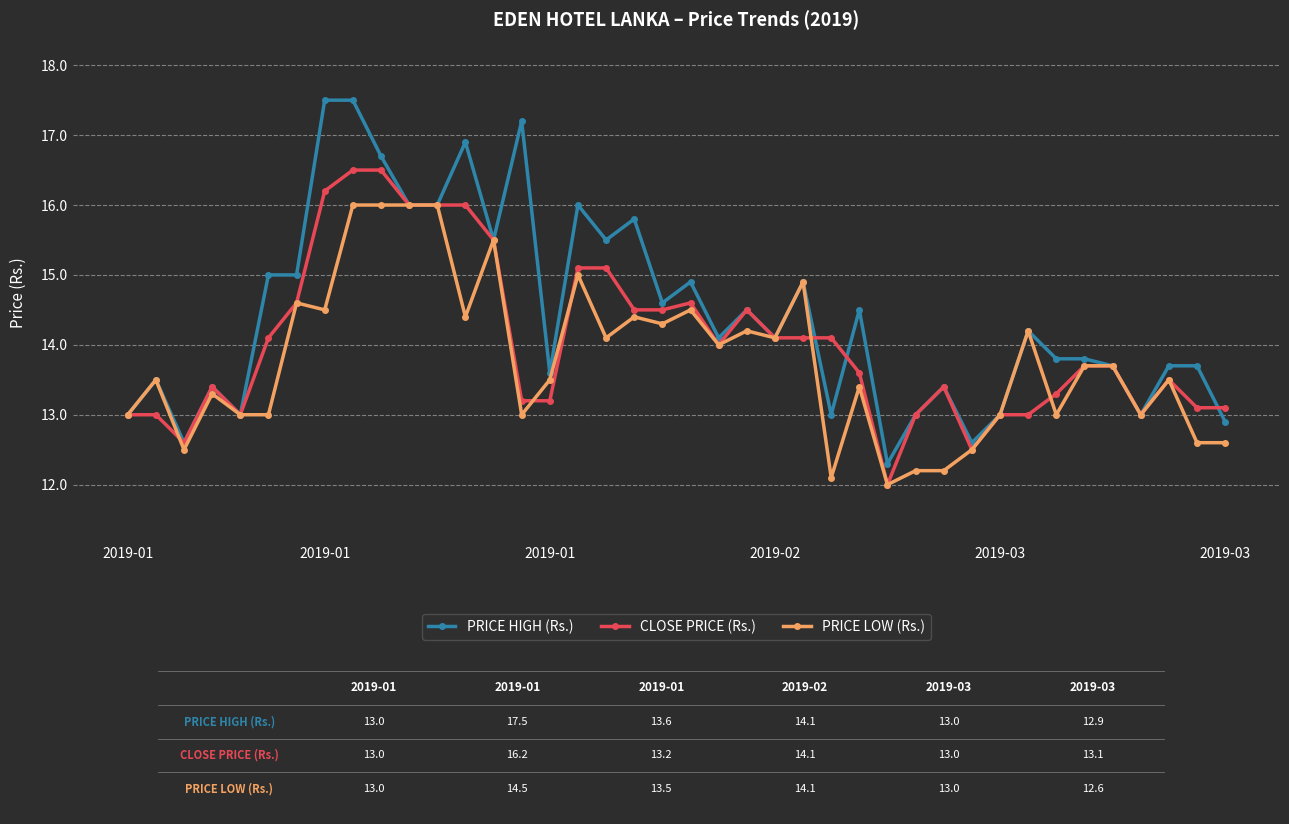

What are all the series names shown in the legend?

PRICE HIGH (Rs.), CLOSE PRICE (Rs.), PRICE LOW (Rs.)